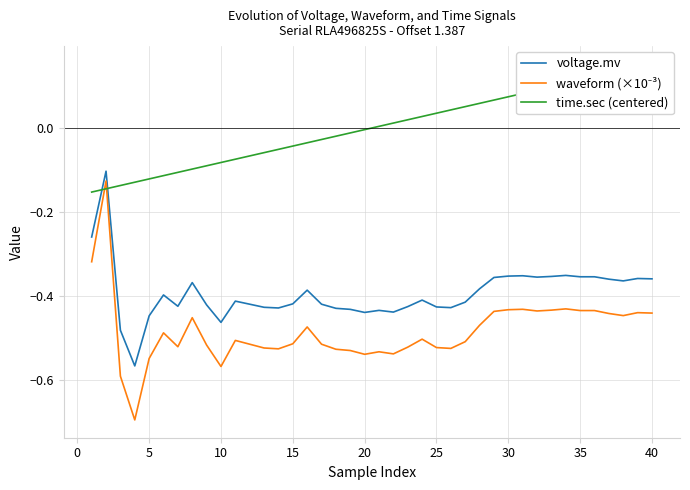

The value of time.sec (centered) at 32 is 0.2. True or false?

False